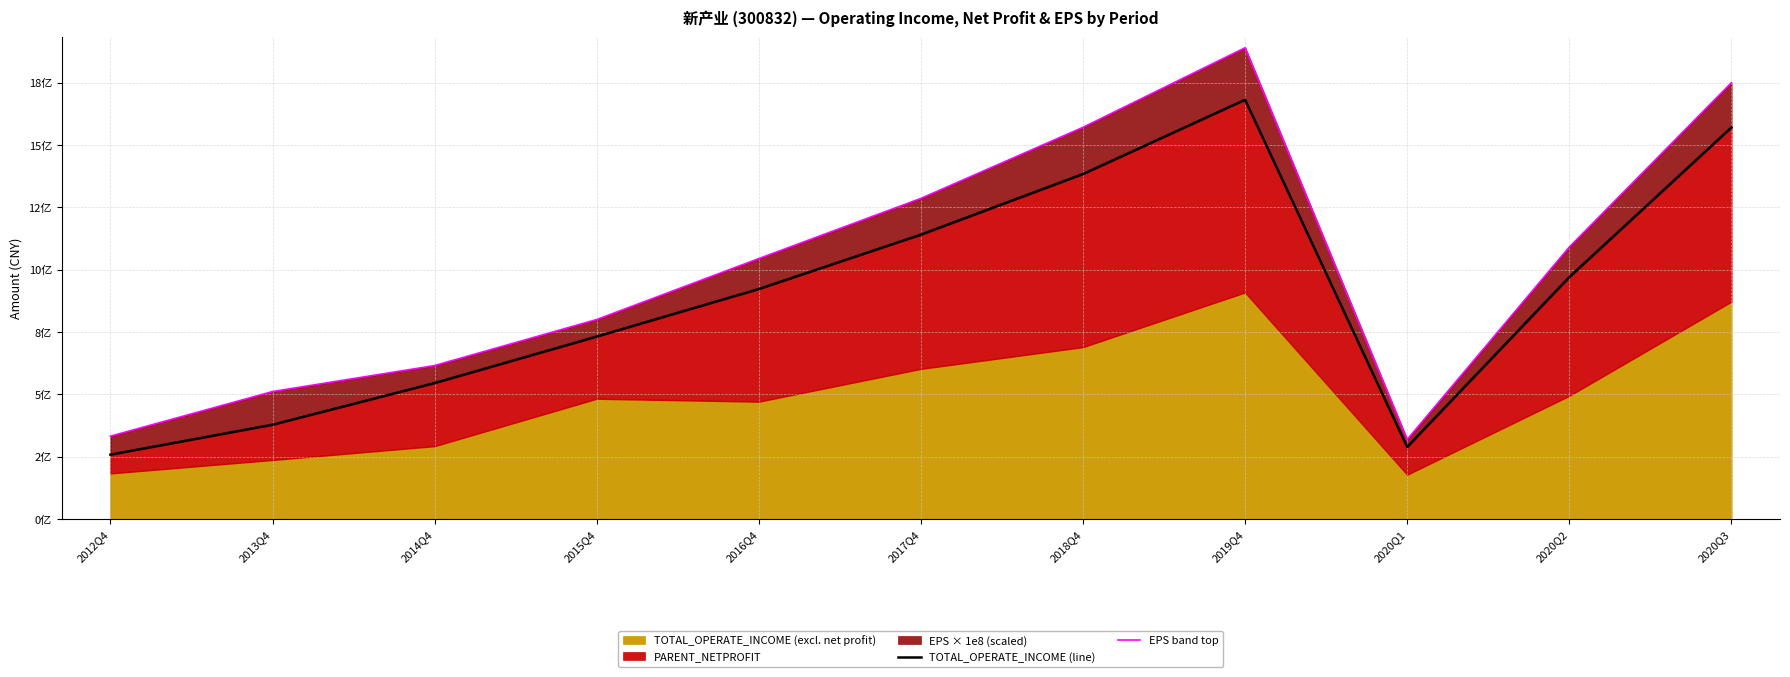

Which has a higher value, 2019Q4 or 2020Q2?

2019Q4